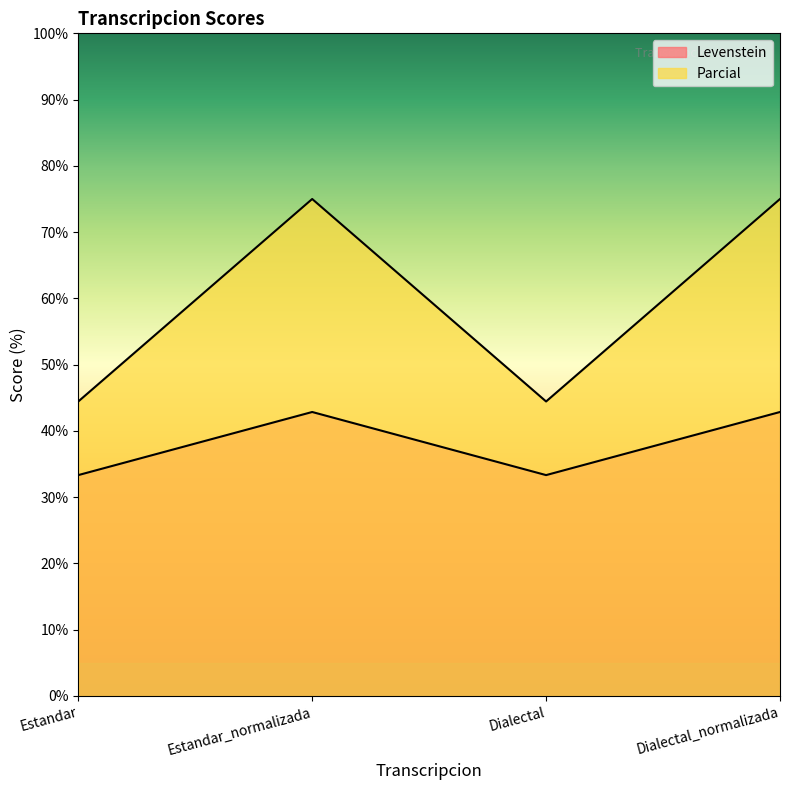

What is the spread (max minus min) of values at Estandar_normalizada?

32.1